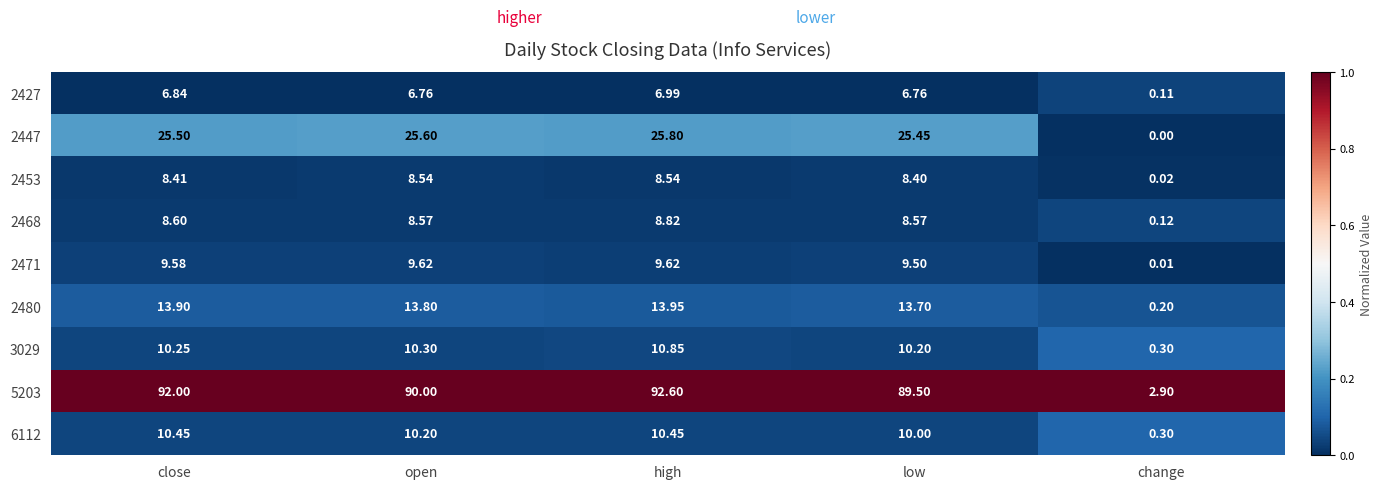

Between close and low, which series saw the biggest shift?

5203